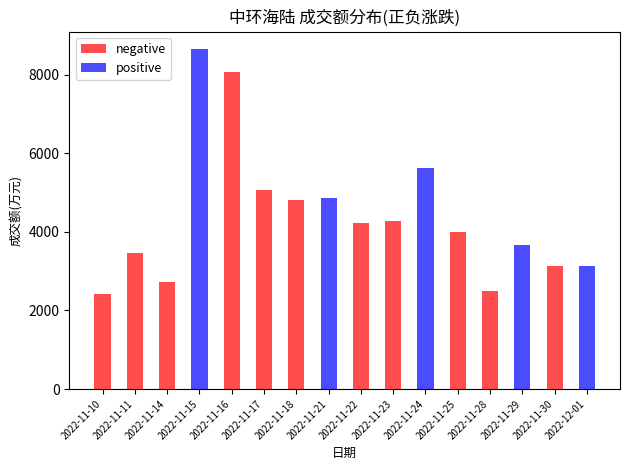

Is the value of negative at 2022-11-22 greater than the value of positive at 2022-11-18?

Yes